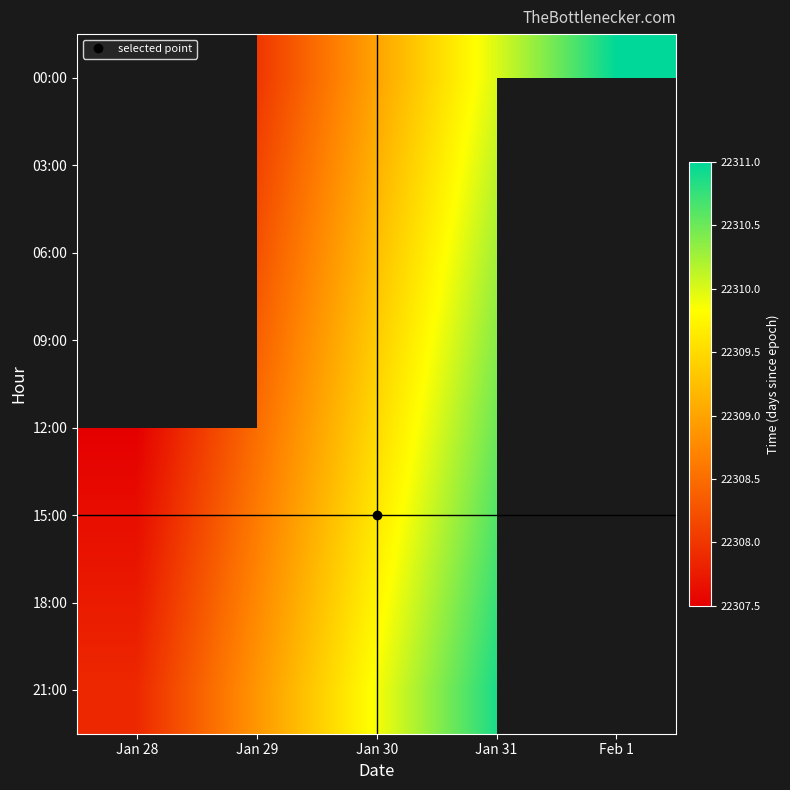

Which category has the highest value across all series?

Feb 1